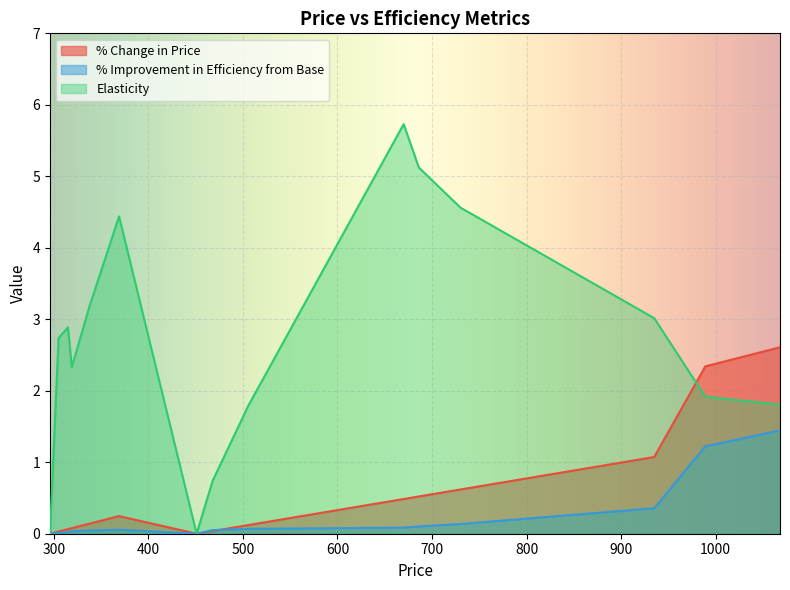

List the series in order of their peak value, lowest first.

% Improvement in Efficiency from Base, % Change in Price, Elasticity